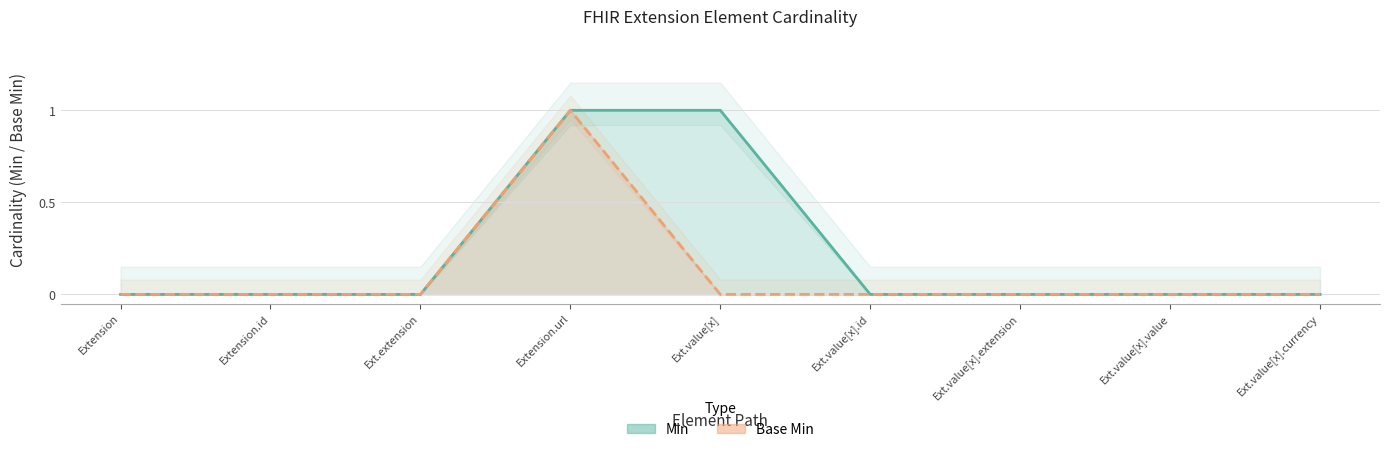

List the labels in order of Base Min value, largest first.

Extension.url, Extension, Extension.id, Ext.extension, Ext.value[x], Ext.value[x].id, Ext.value[x].extension, Ext.value[x].value, Ext.value[x].currency